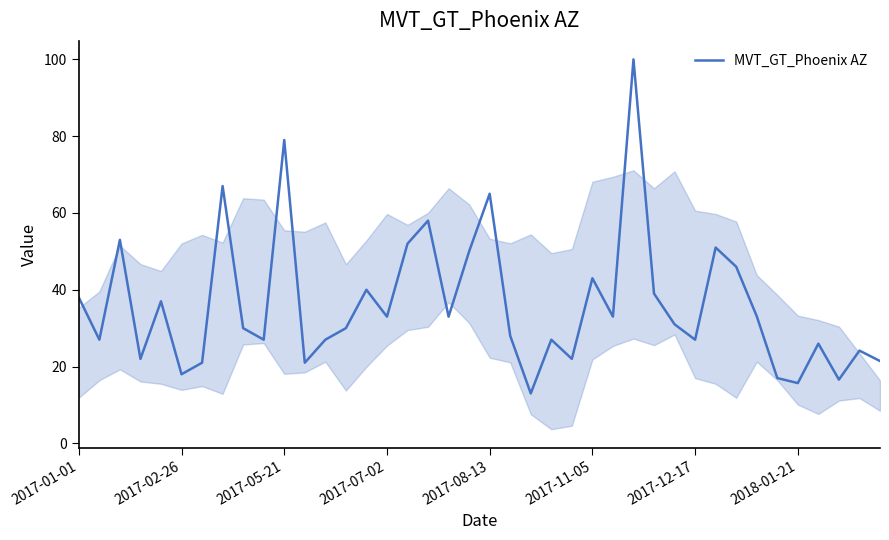

What is the difference between the maximum and minimum values?

87.0